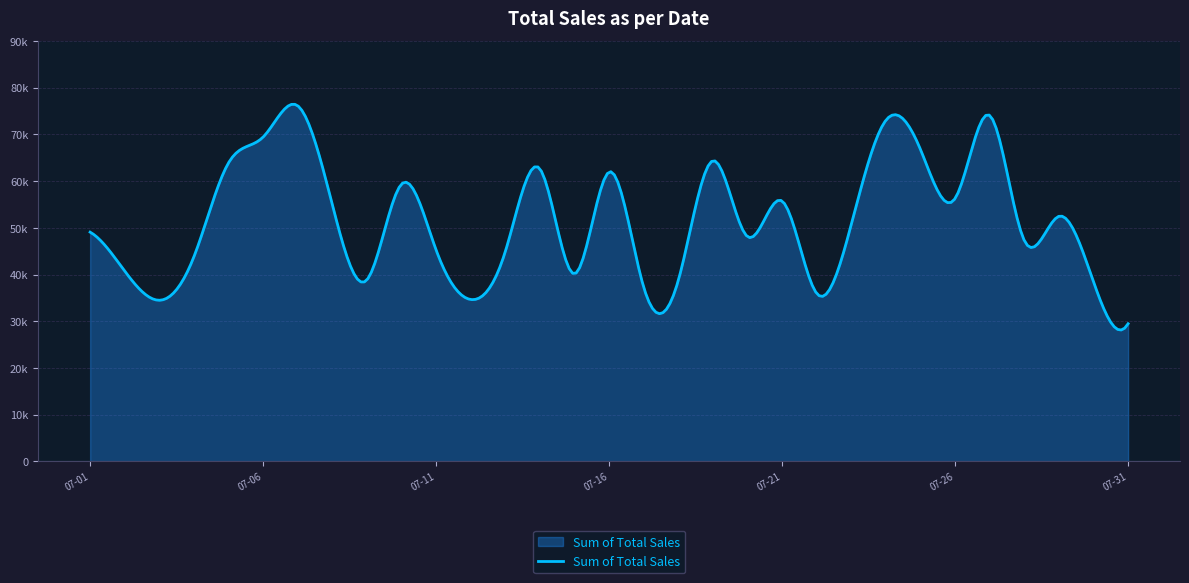

Reading left to right, transcribe all the data shown in this chart.

49072	40738	34490	43812	63898	69418	76126	54980	38852	59360	45248	34652	44922	62620	40148	61950	37278	38752	64352	48100	55732	35948	50738	73018	66744	56284	74052	47276	52464	38450	29472